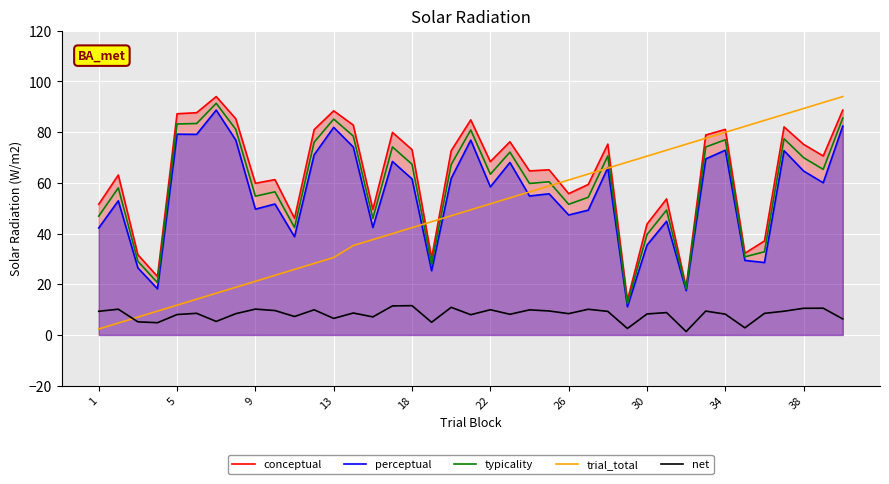

What is the total value across all series at 13?

292.6